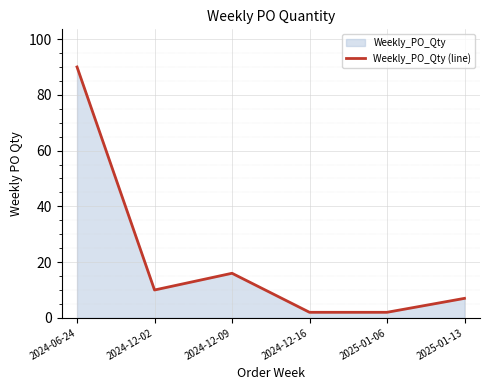

What is the value of the 4th point from the left?

2